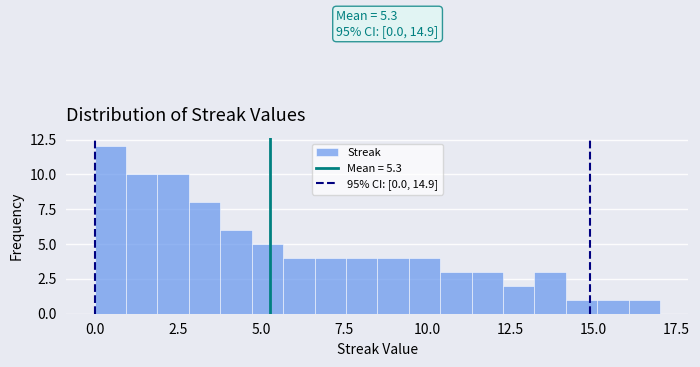

Read against the x-axis, roughly where is the centre of the tallest bar?

0.5